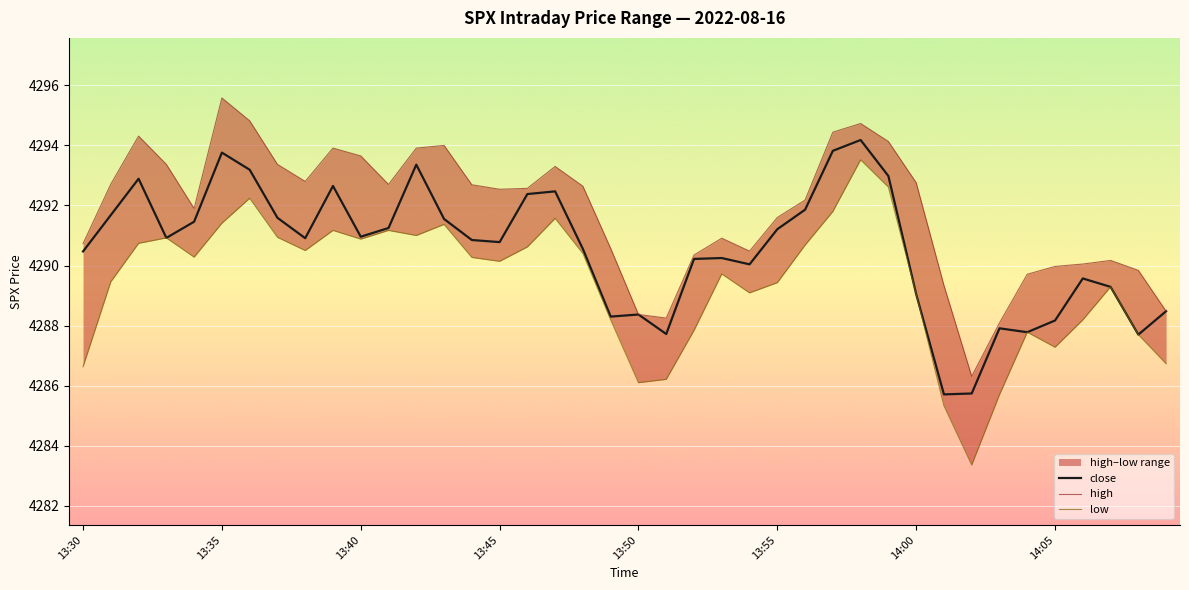

What is the lowest value of the close series?

4285.7